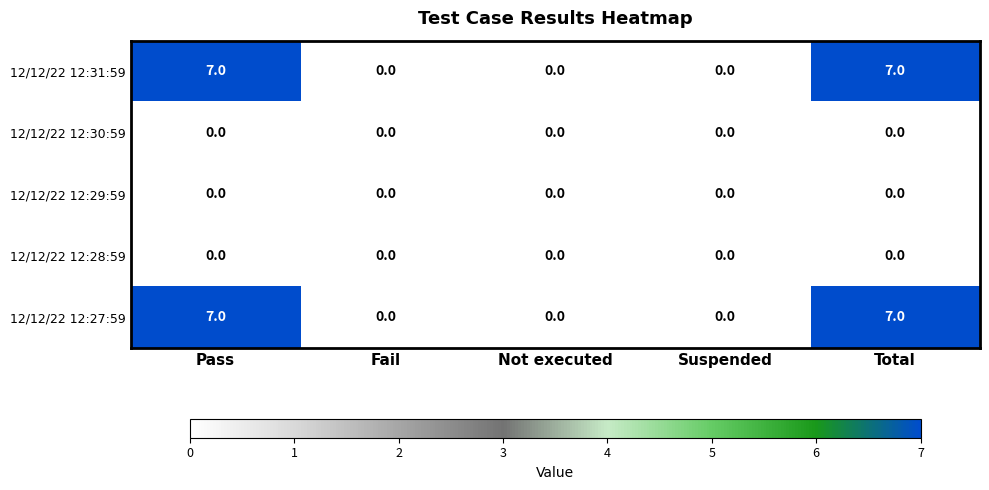

What is the greatest value displayed?

7